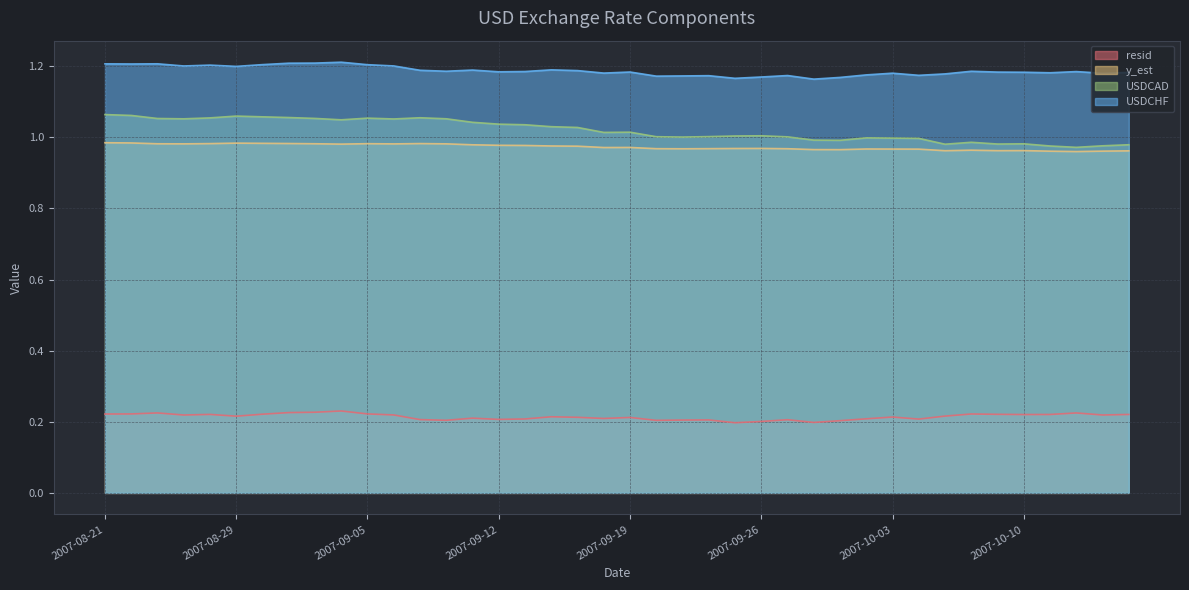

Count the resid values in the range 0 to 1.

40